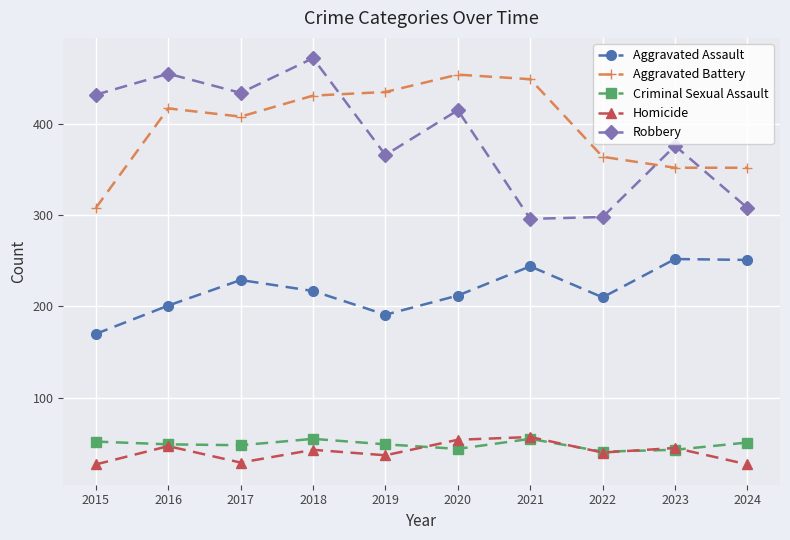

True or false: Aggravated Battery and Homicide intersect in this chart.

False